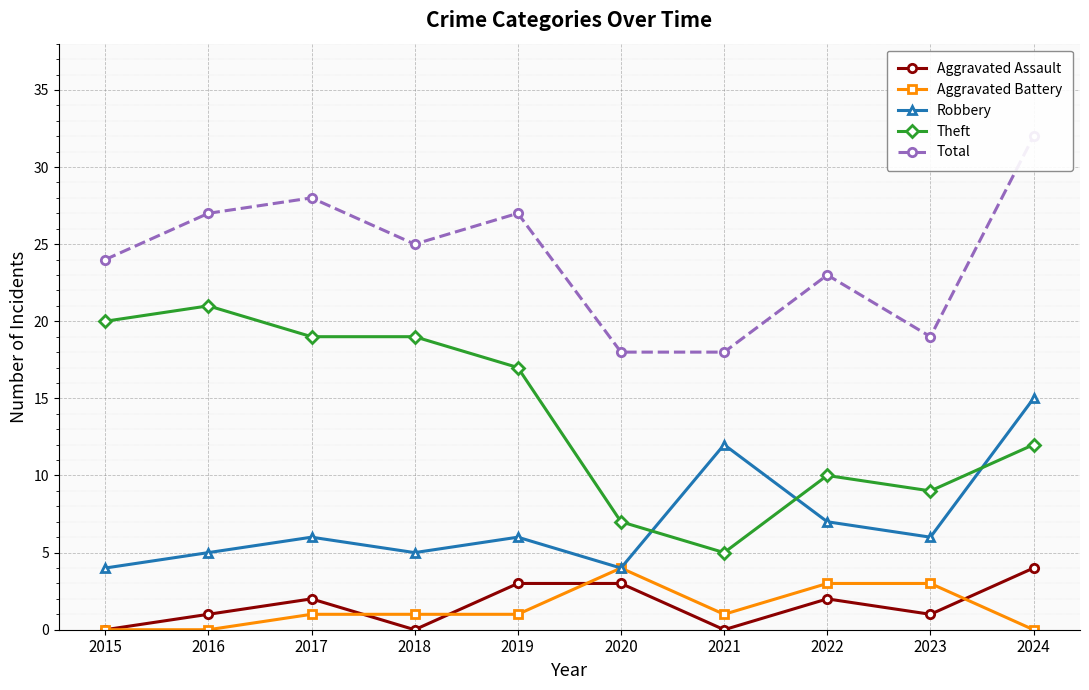

Reading left to right, transcribe all the data shown in this chart.

Aggravated Assault: 0	1	2	0	3	3	0	2	1	4
Aggravated Battery: 0	0	1	1	1	4	1	3	3	0
Robbery: 4	5	6	5	6	4	12	7	6	15
Theft: 20	21	19	19	17	7	5	10	9	12
Total: 24	27	28	25	27	18	18	23	19	32